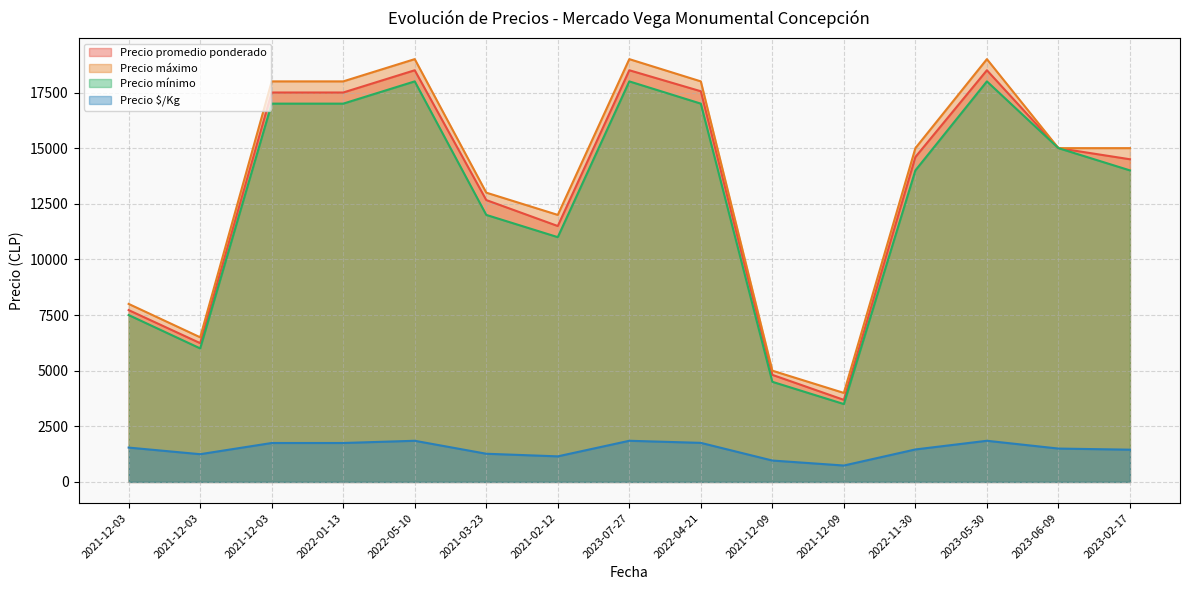

Read the Precio mínimo value at 2021-12-09, to the nearest 50.

3500